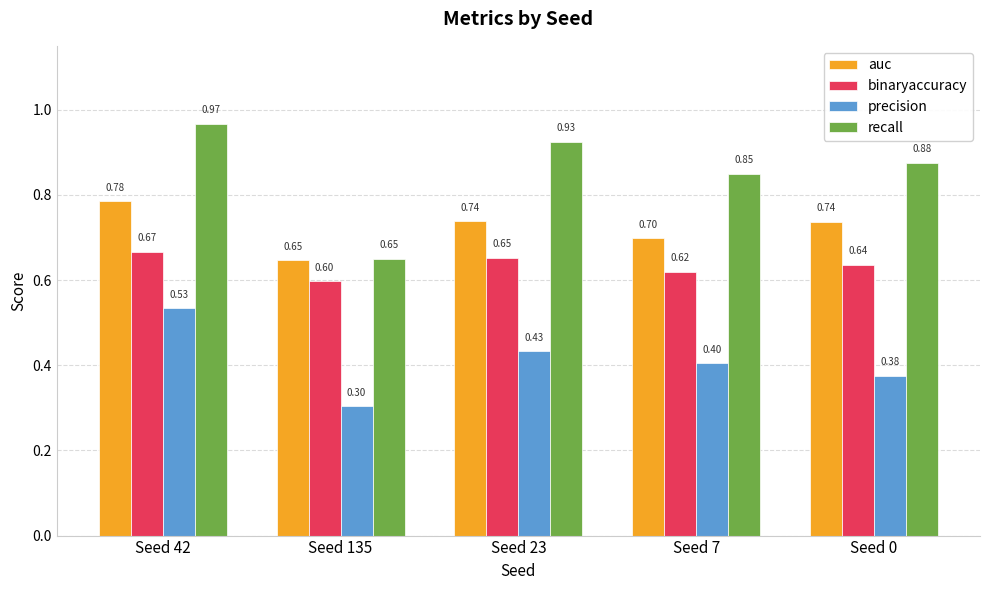

Rank the series by their maximum value, from lowest to highest.

precision, binaryaccuracy, auc, recall